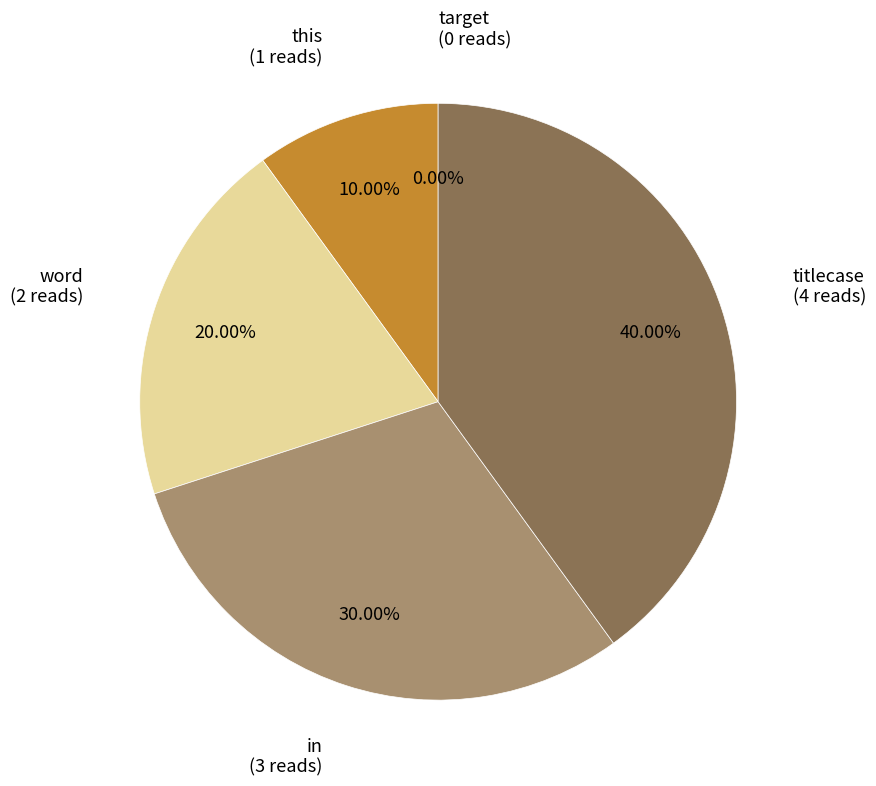

What is the change in value from this to word?

+1